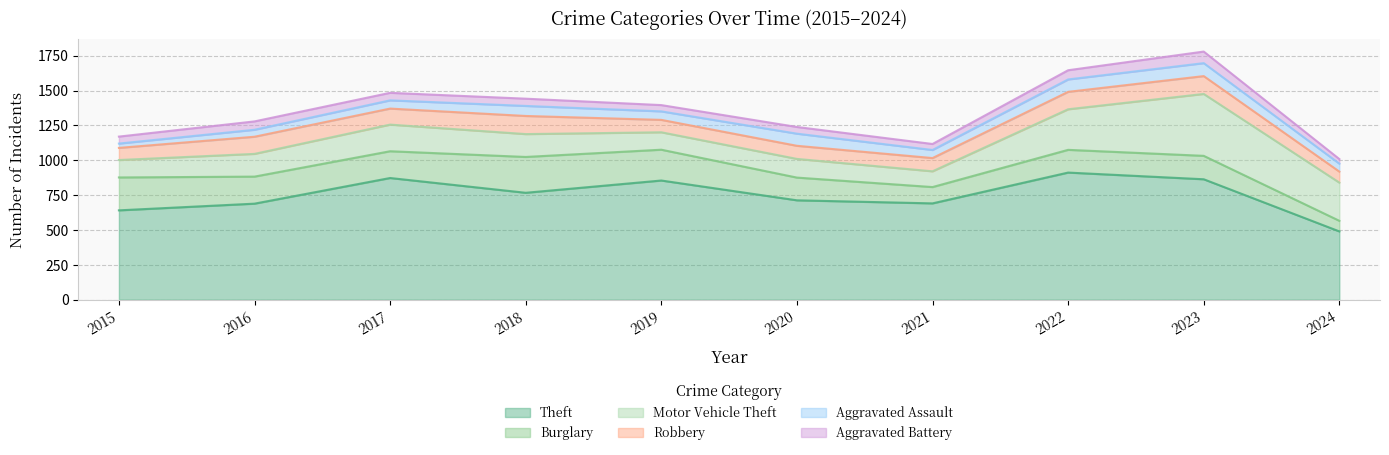

True or false: Motor Vehicle Theft and Aggravated Assault intersect in this chart.

False